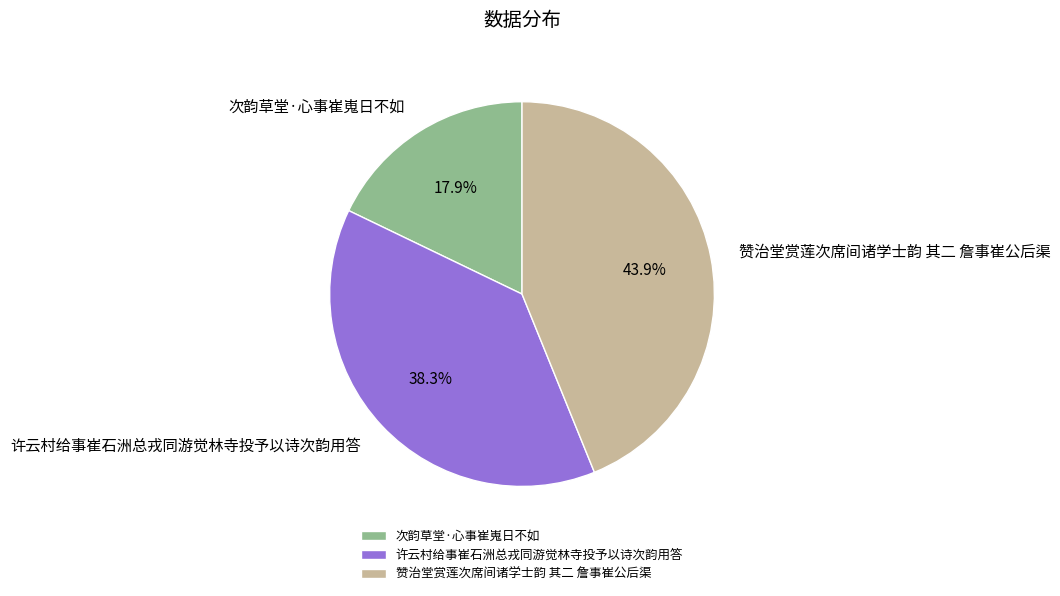

Is there any slice that represents more than half of the pie?

No